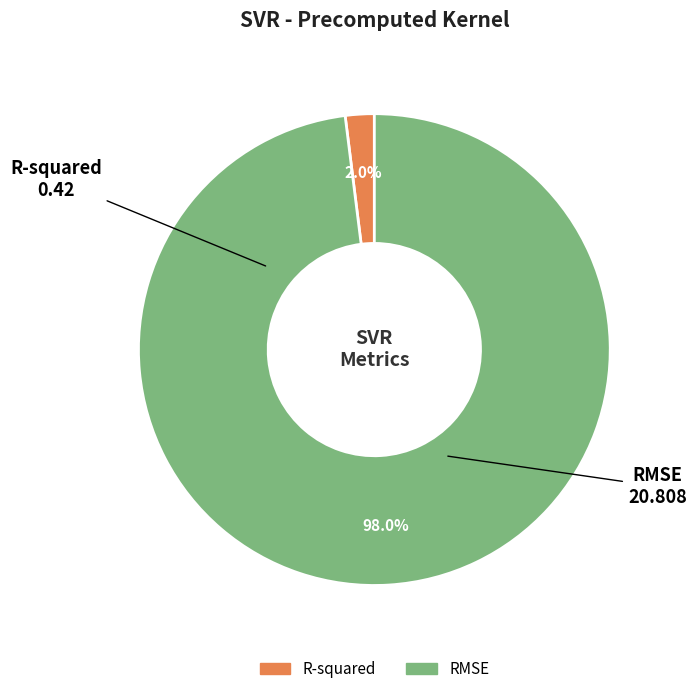

What portion of the pie excludes R-squared?

98.0%